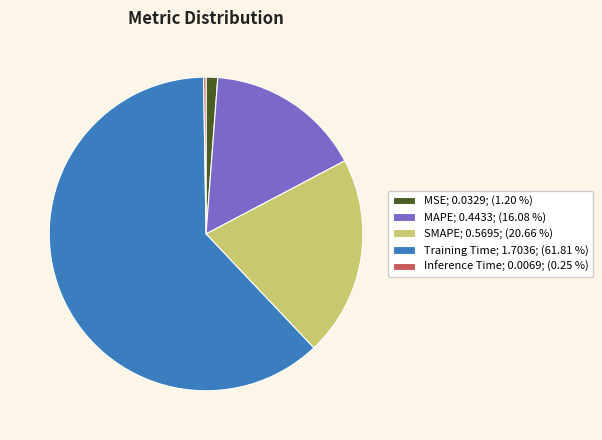

Combined, do MSE; 0.0329; (1.20 %) and MAPE; 0.4433; (16.08 %) account for over 50%?

No